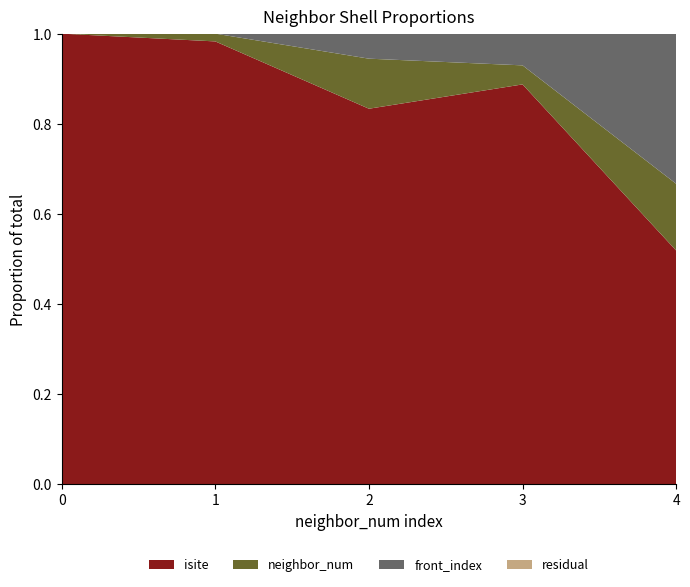

Reading left to right, transcribe all the data shown in this chart.

isite: 11	57	15	63	14
neighbor_num: 0	1	2	3	4
front_index: 0	0	1	5	9